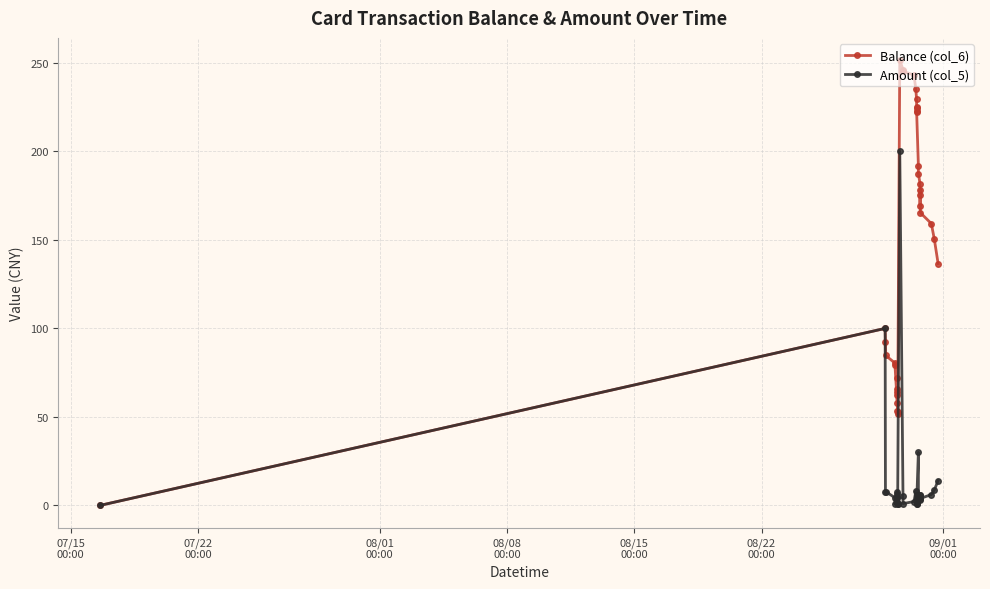

How many categories are shown in the chart?

34